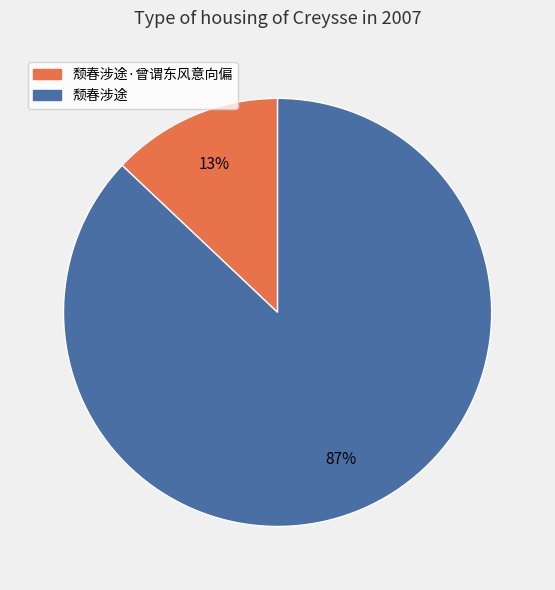

Does any single category account for the majority?

Yes